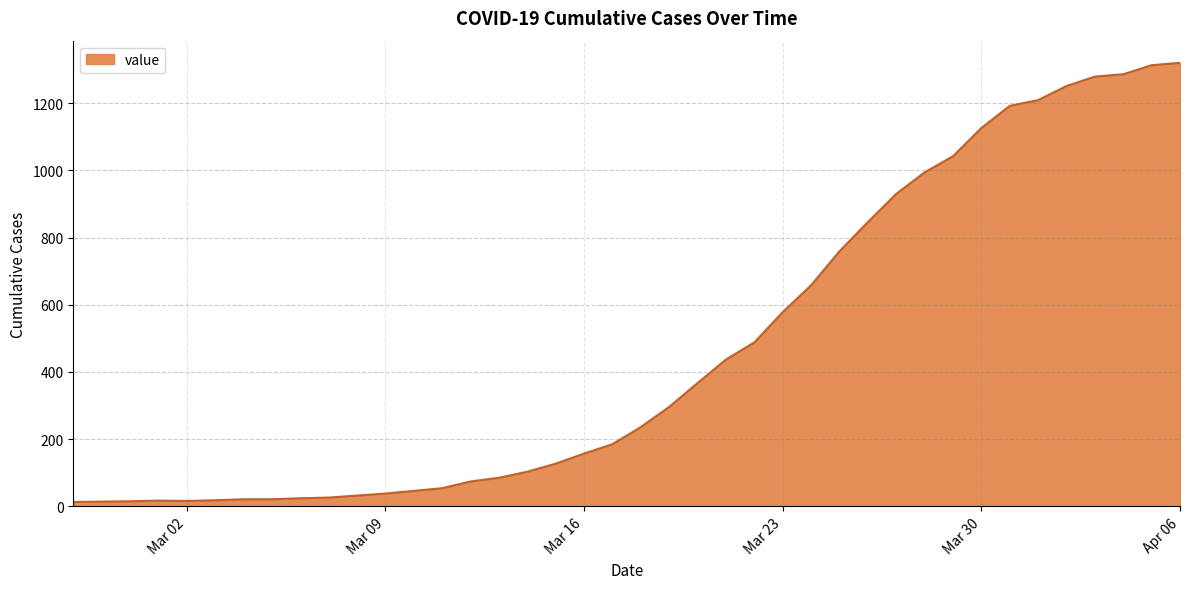

Does the chart display data point markers on the line(s)?

No